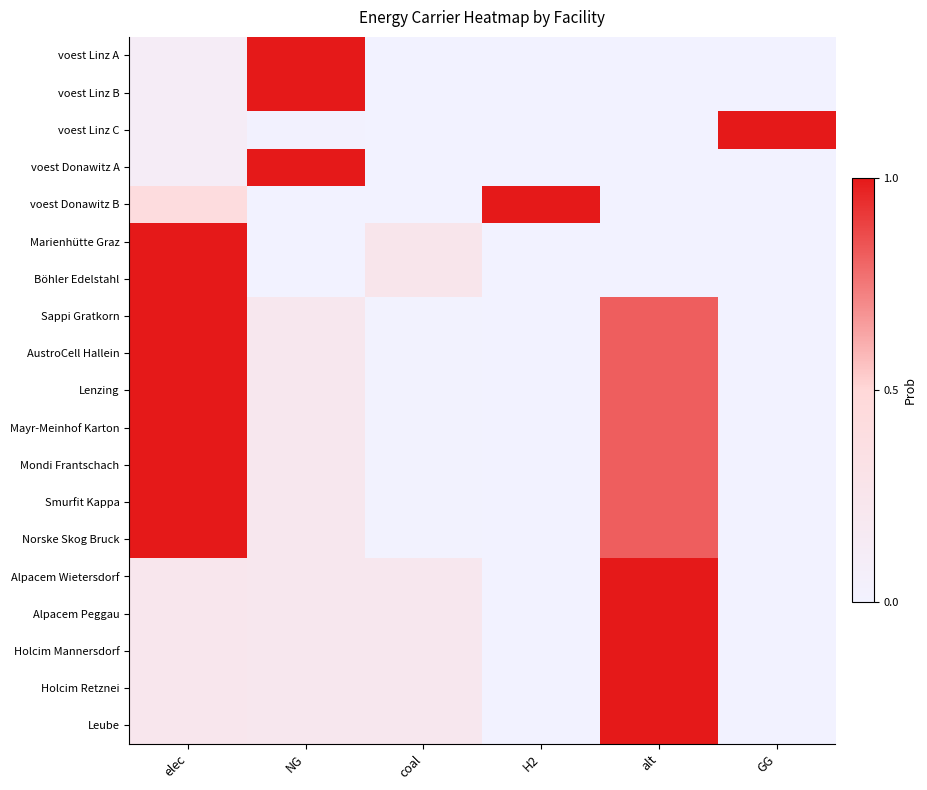

Count the number of categories in the chart.

6